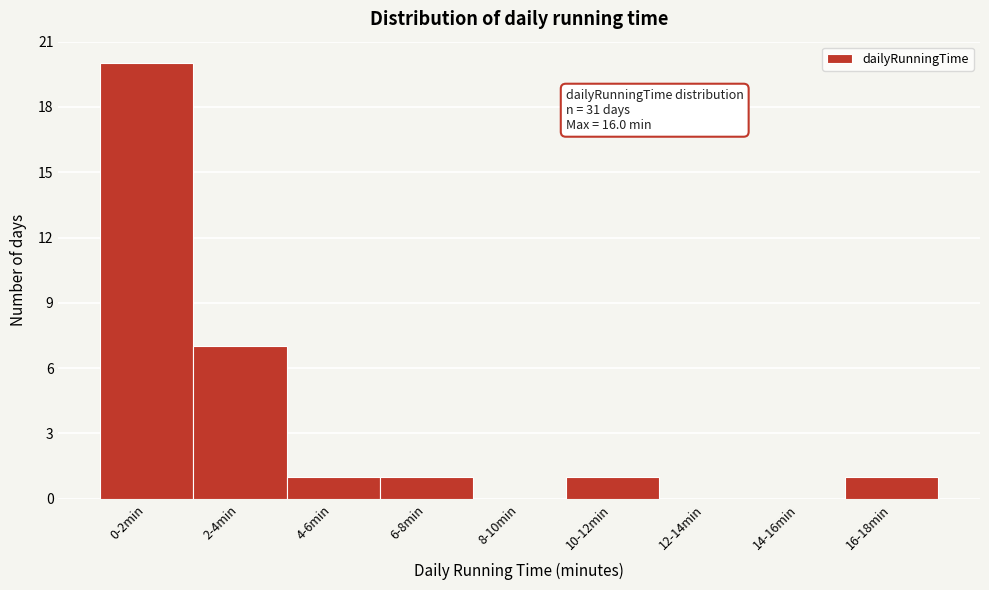

Reading left to right, what are all the values shown in this chart?

0-2min=20	2-4min=7	4-6min=1	6-8min=1	8-10min=0	10-12min=1	12-14min=0	14-16min=0	16-18min=1